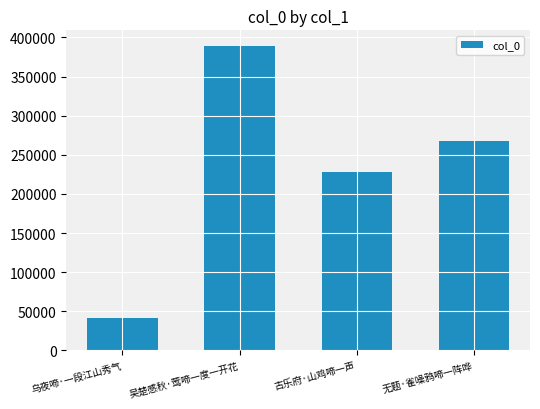

List the labels in order of value, largest first.

吴楚感秋·莺啼一度一开花, 无题·雀噪鸦啼一阵哗, 古乐府·山鸡啼一声, 乌夜啼·一段江山秀气